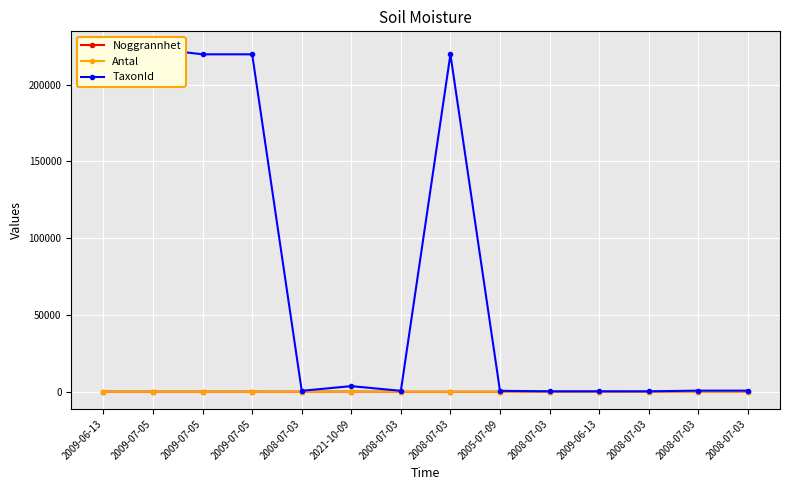

Does the chart display data point markers on the line(s)?

Yes